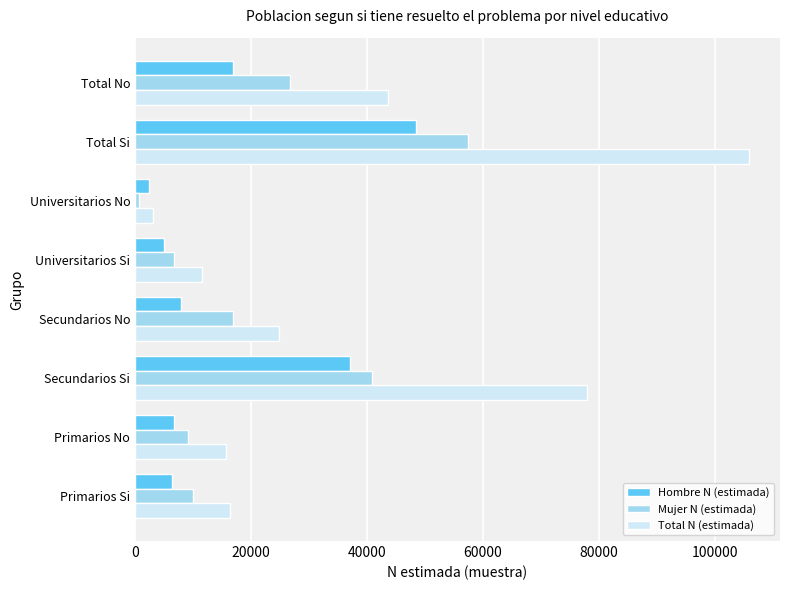

How many data points does each series have?

8